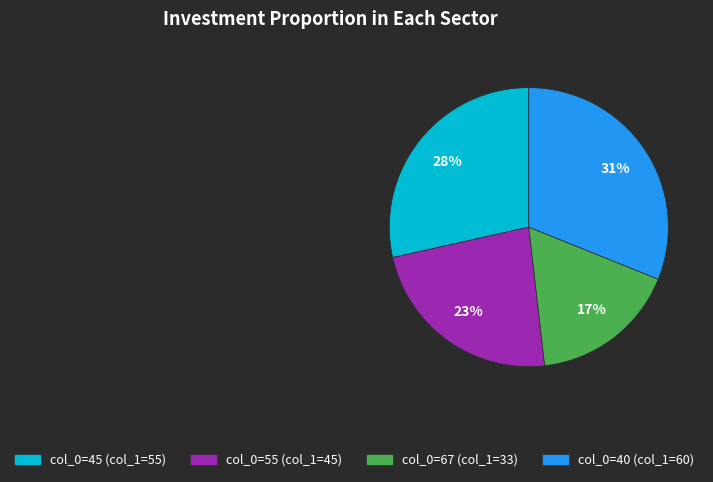

To the nearest percent, what is the difference between the largest and smallest slice percentages?

14%